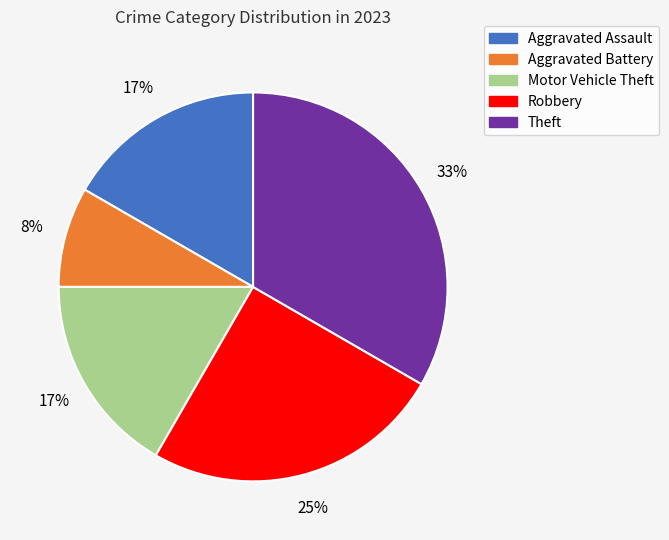

Do Motor Vehicle Theft and Aggravated Battery together represent more than half of the pie?

No